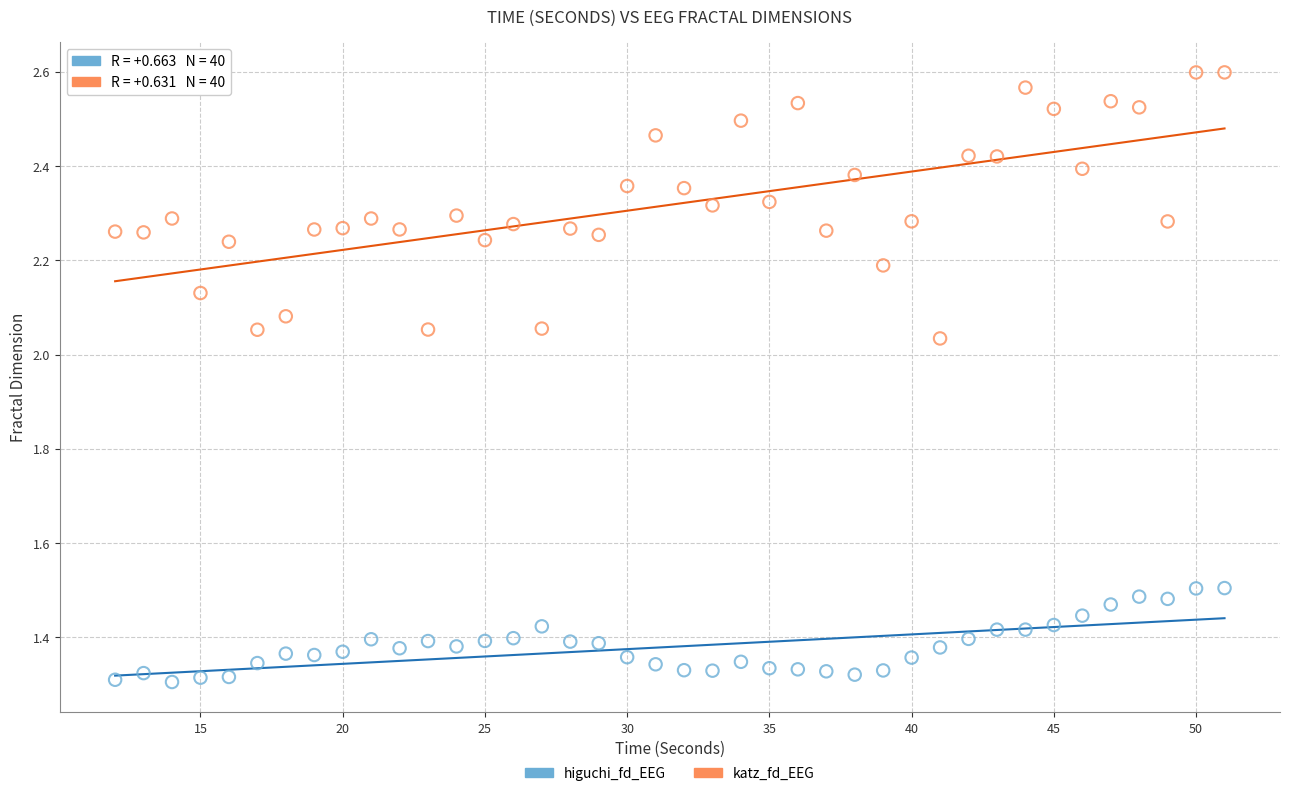

Across all data points, what is the range of X values (max minus min)?

39.0